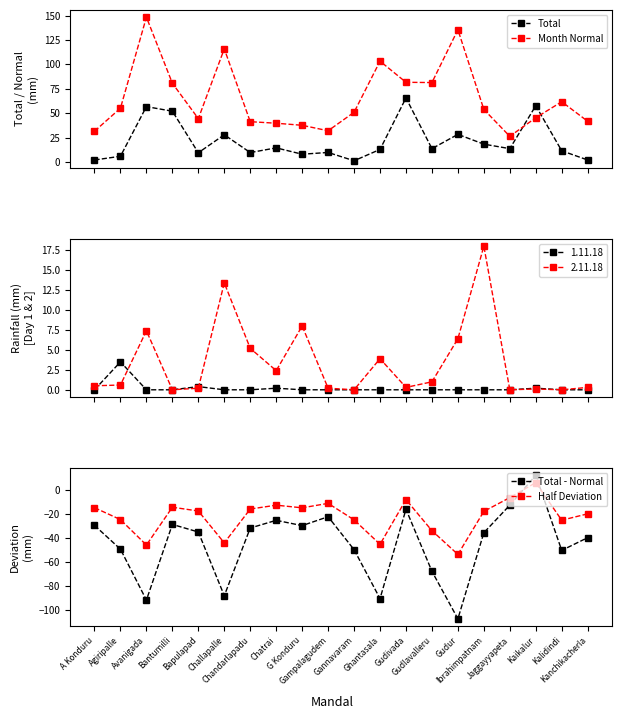

How many interior local peaks does the Total series have?

7